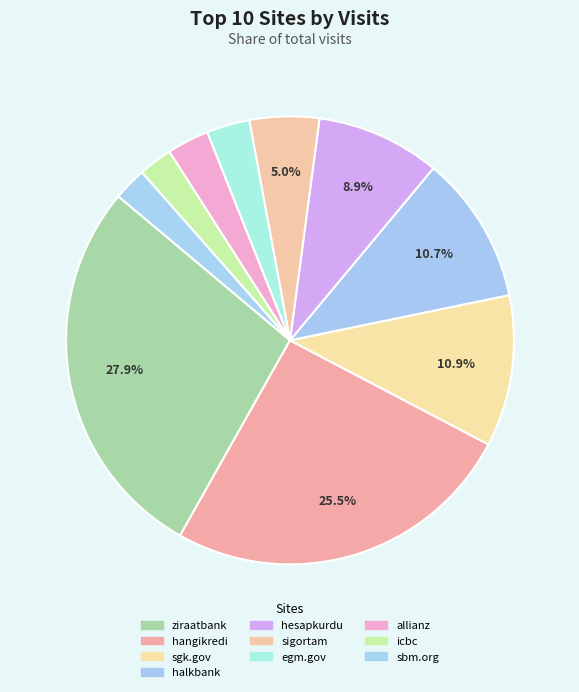

Count the number of slices in the pie.

10